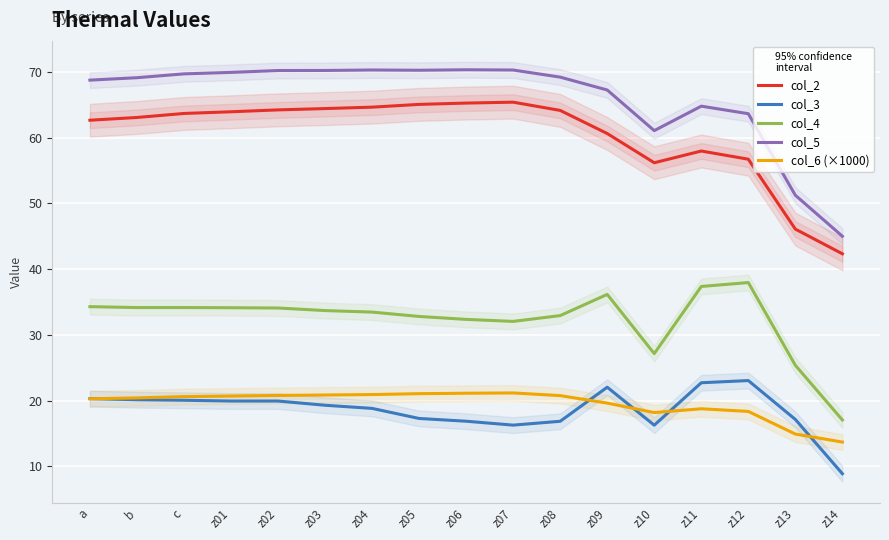

At which category does the chart reach its minimum across all series?

z14